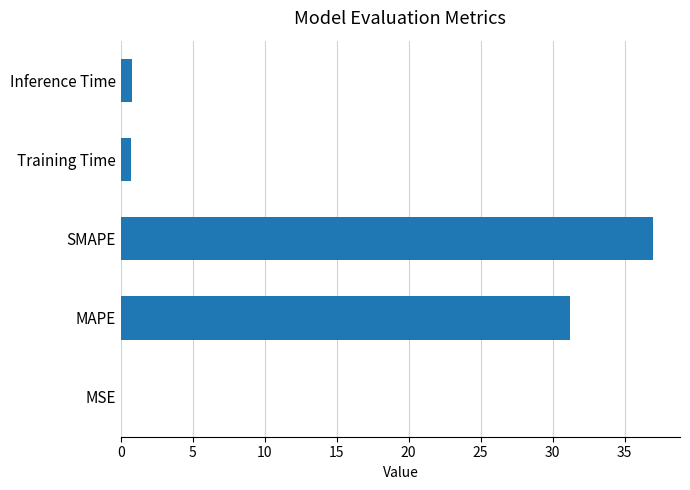

What is the average value?

13.9